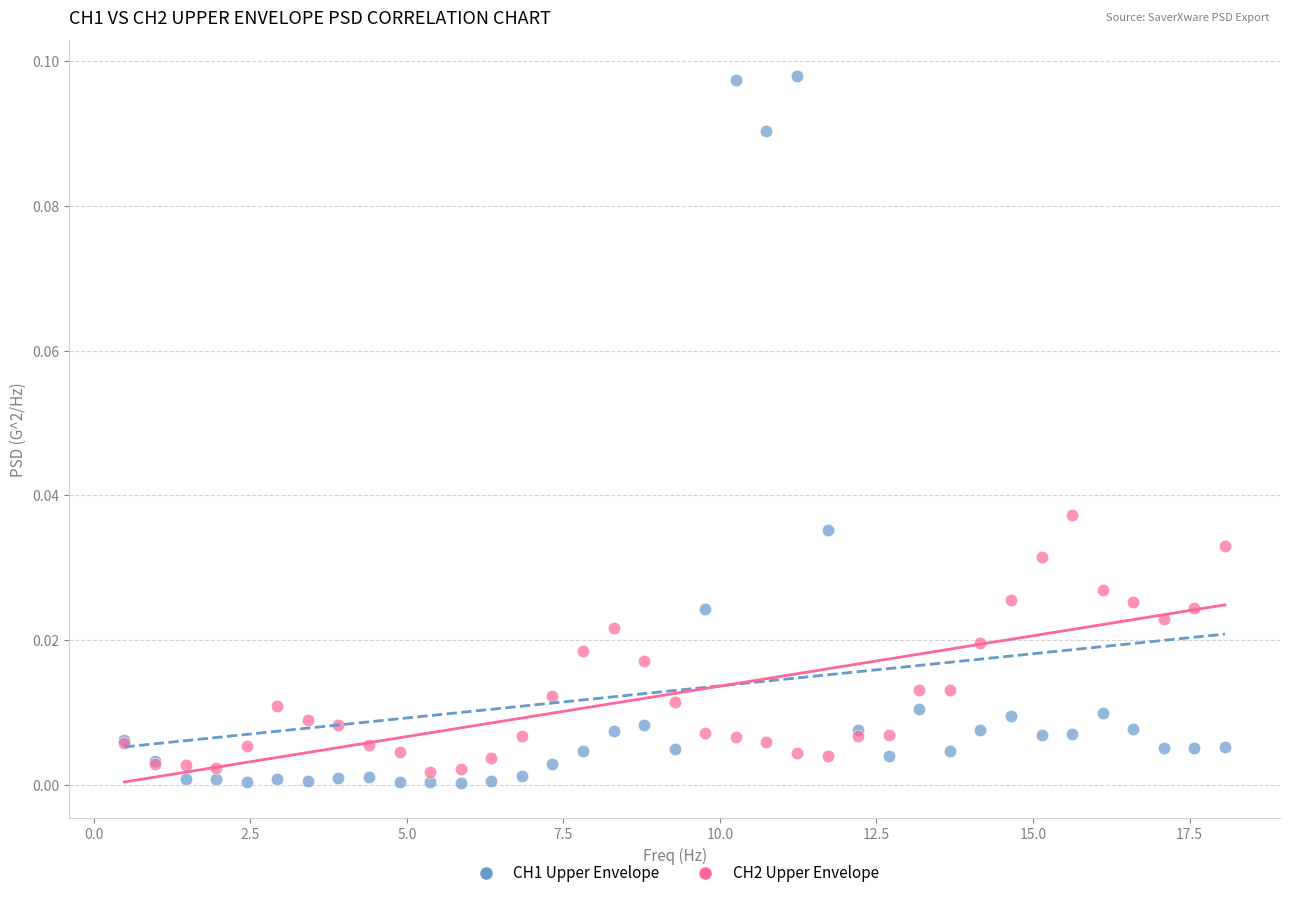

What are all the series names shown in the legend?

CH1 Upper Envelope, CH2 Upper Envelope